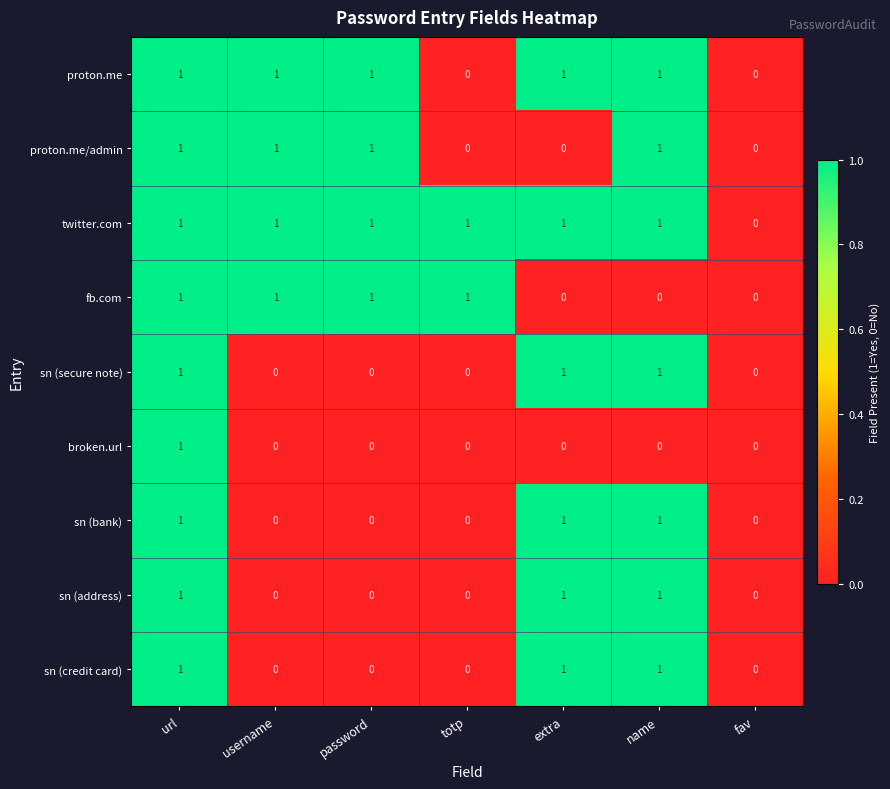

The proton.me/admin series shows 1 at username. True or false?

True